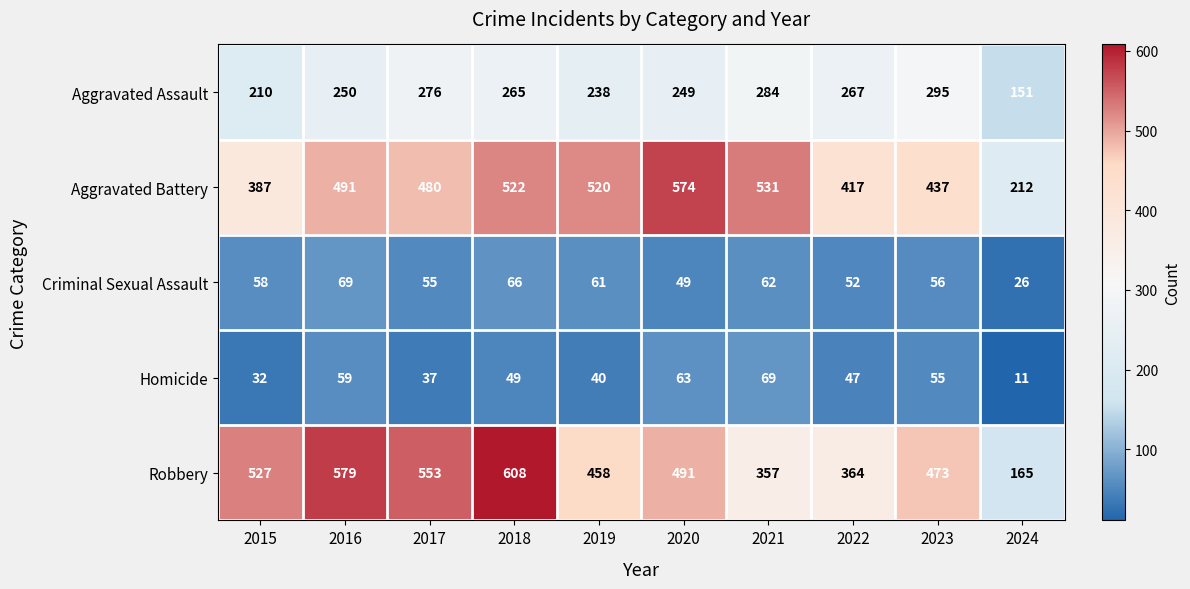

What is the difference between the Homicide values at 2019 and 2024?

29